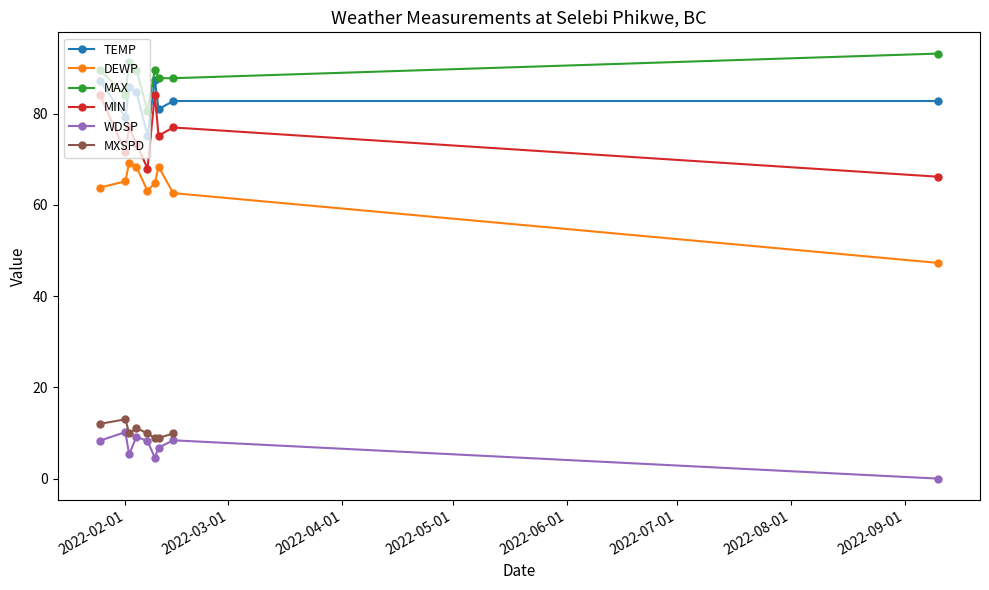

Does the chart have visible grid lines?

No